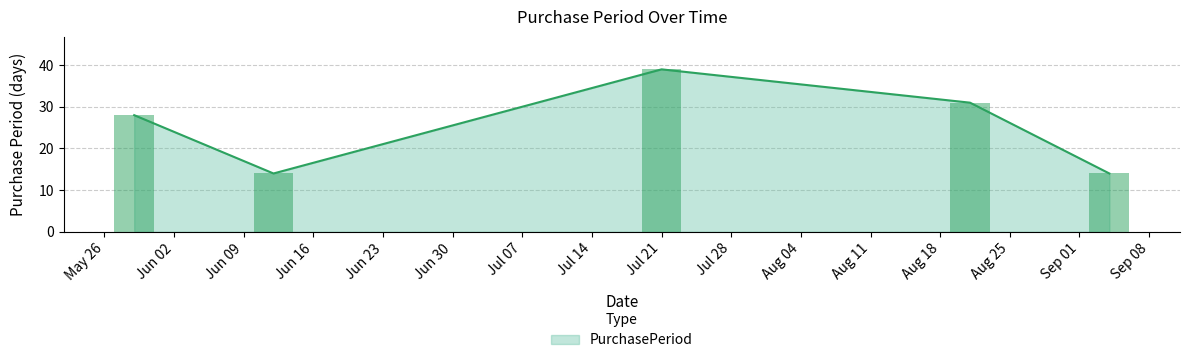

The chart shows a value of 28 at 2015-05-29. True or false?

True